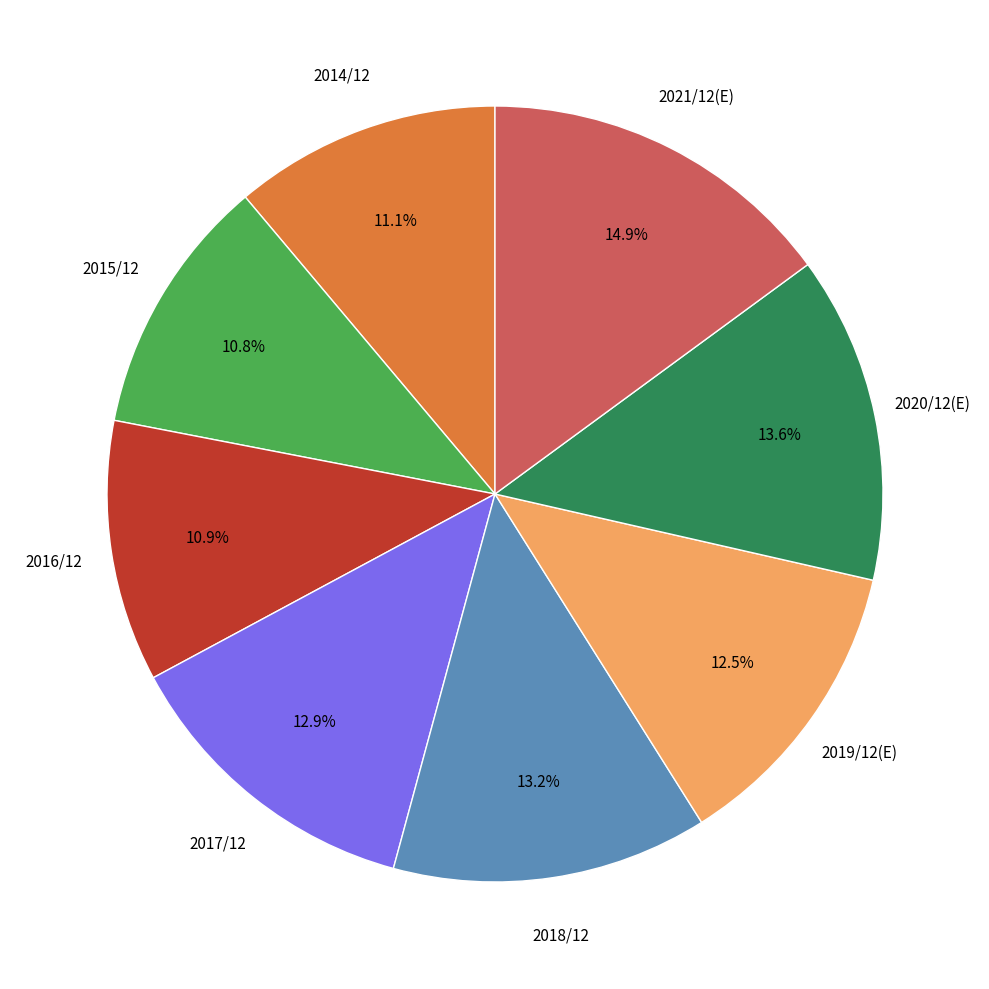

Is it true that 2021/12(E) is 2% of the pie?

False